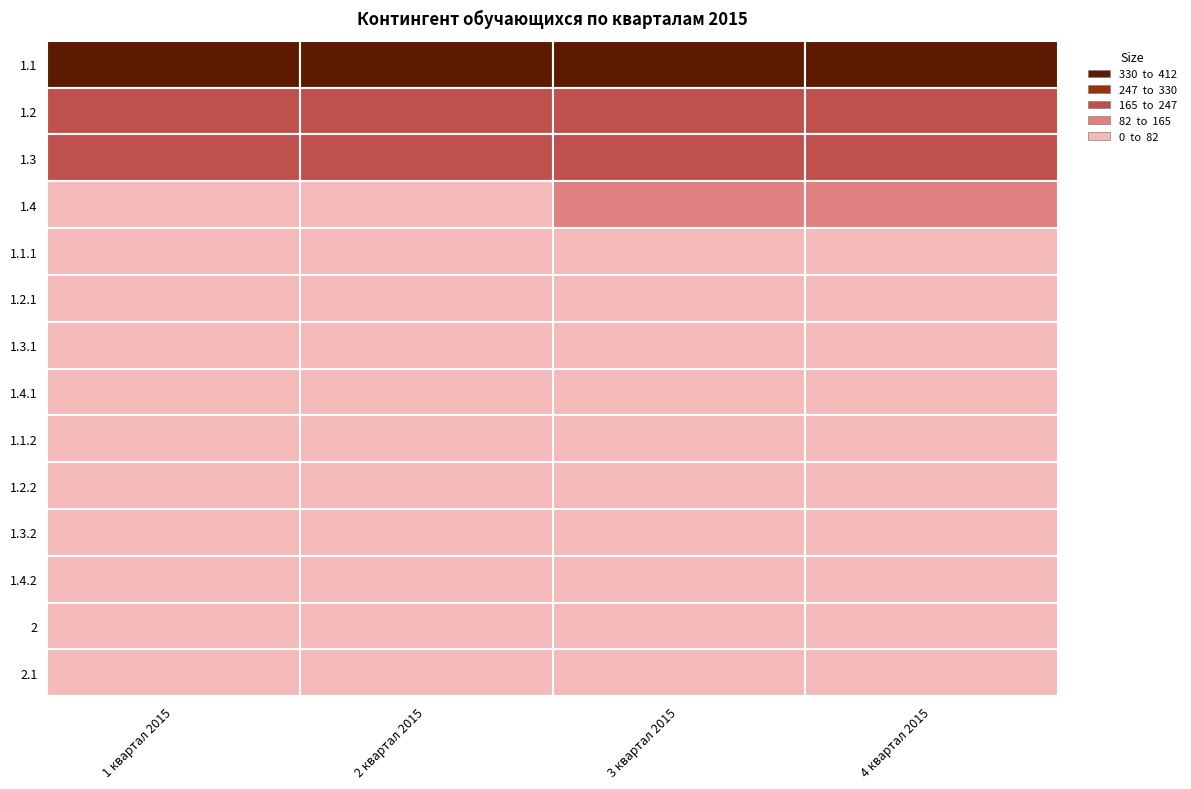

What is the total value across all series at 1 квартал 2015?

961